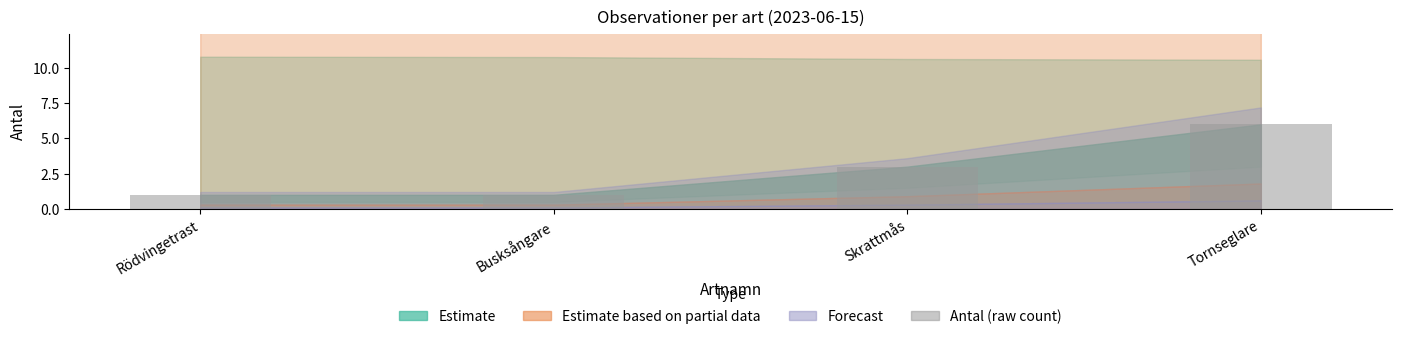

Reading left to right, extract all data points from this chart.

1	1	3	6